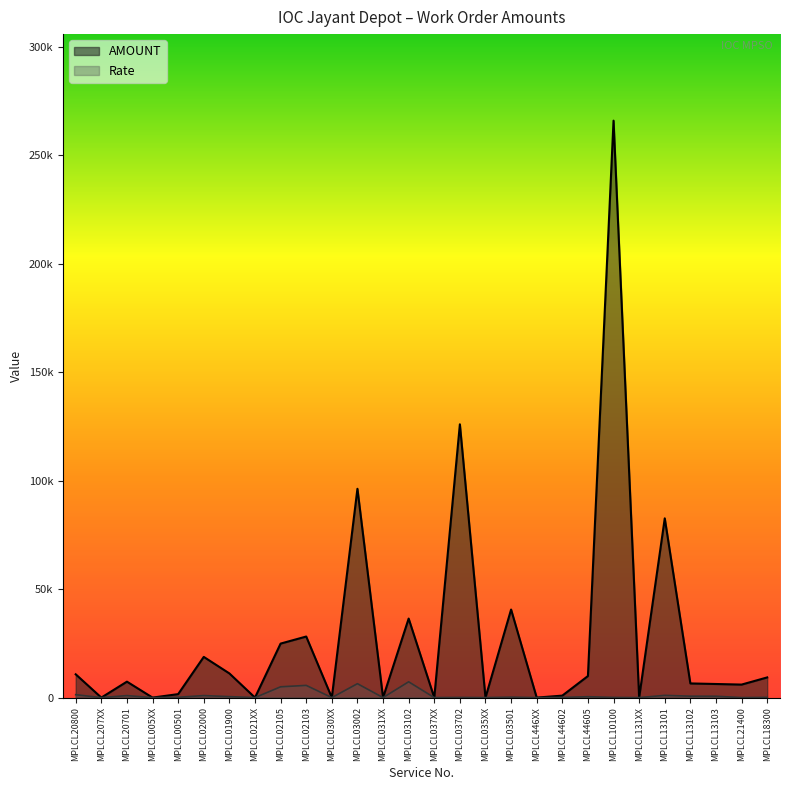

What is the difference between the maximum and second lowest values in the Rate series?

7287